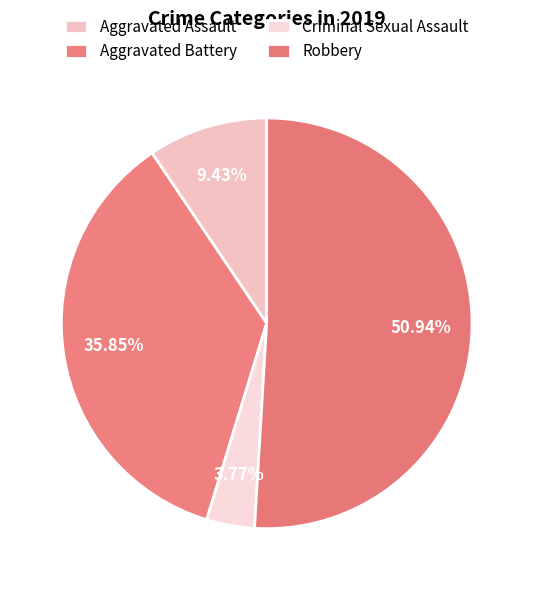

Which slice is the largest?

Robbery